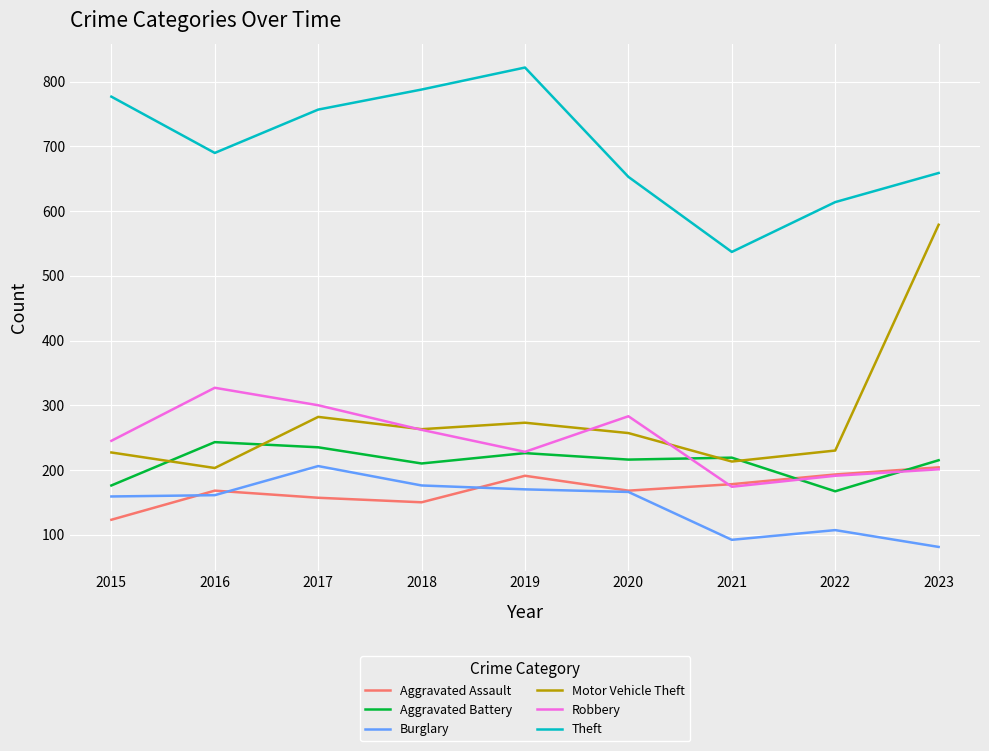

True or false: Aggravated Assault and Theft cross at least once.

False